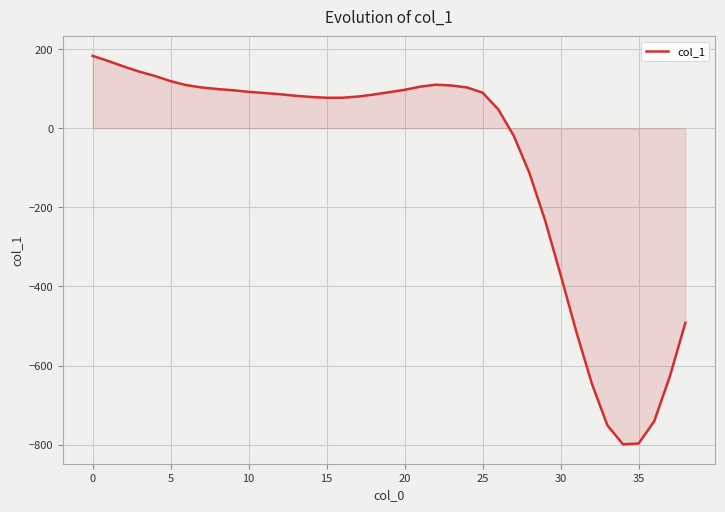

What is the minimum value shown in the chart?

-799